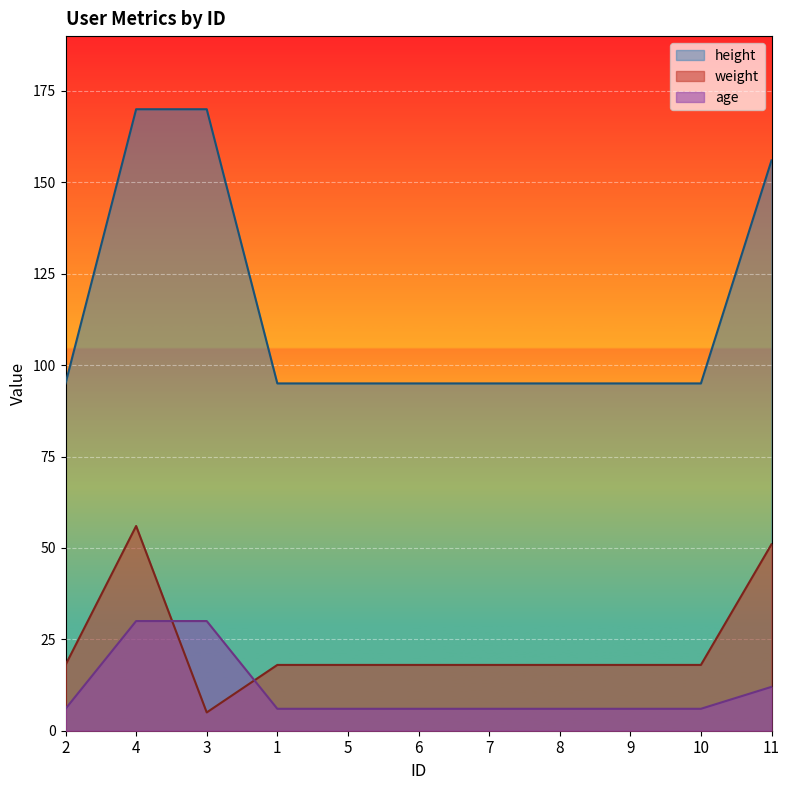

Reading left to right, transcribe all the data shown in this chart.

weight: 18	56	5	18	18	18	18	18	18	18	51
age: 6	30	30	6	6	6	6	6	6	6	12
height: 95	170	170	95	95	95	95	95	95	95	156